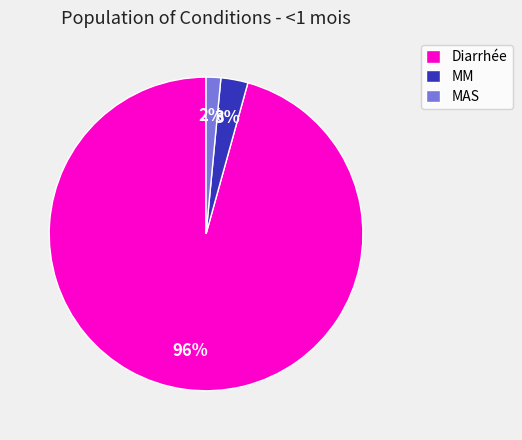

Do MAS and Diarrhée together represent more than half of the pie?

Yes